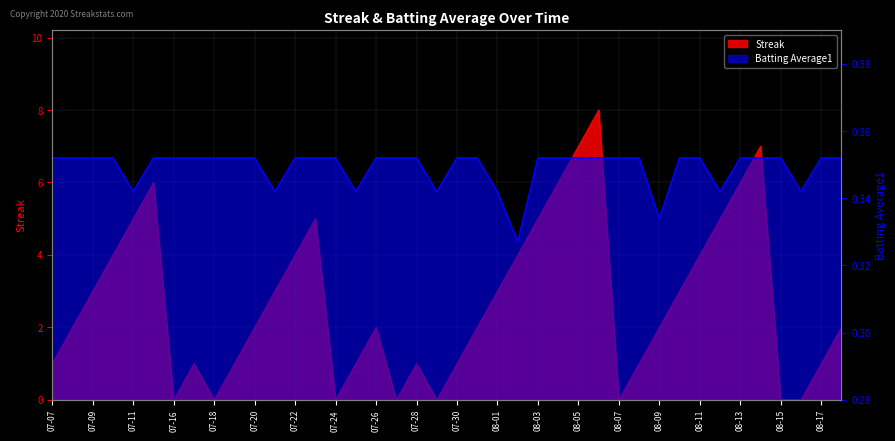

What position from the right is 08-01?

18